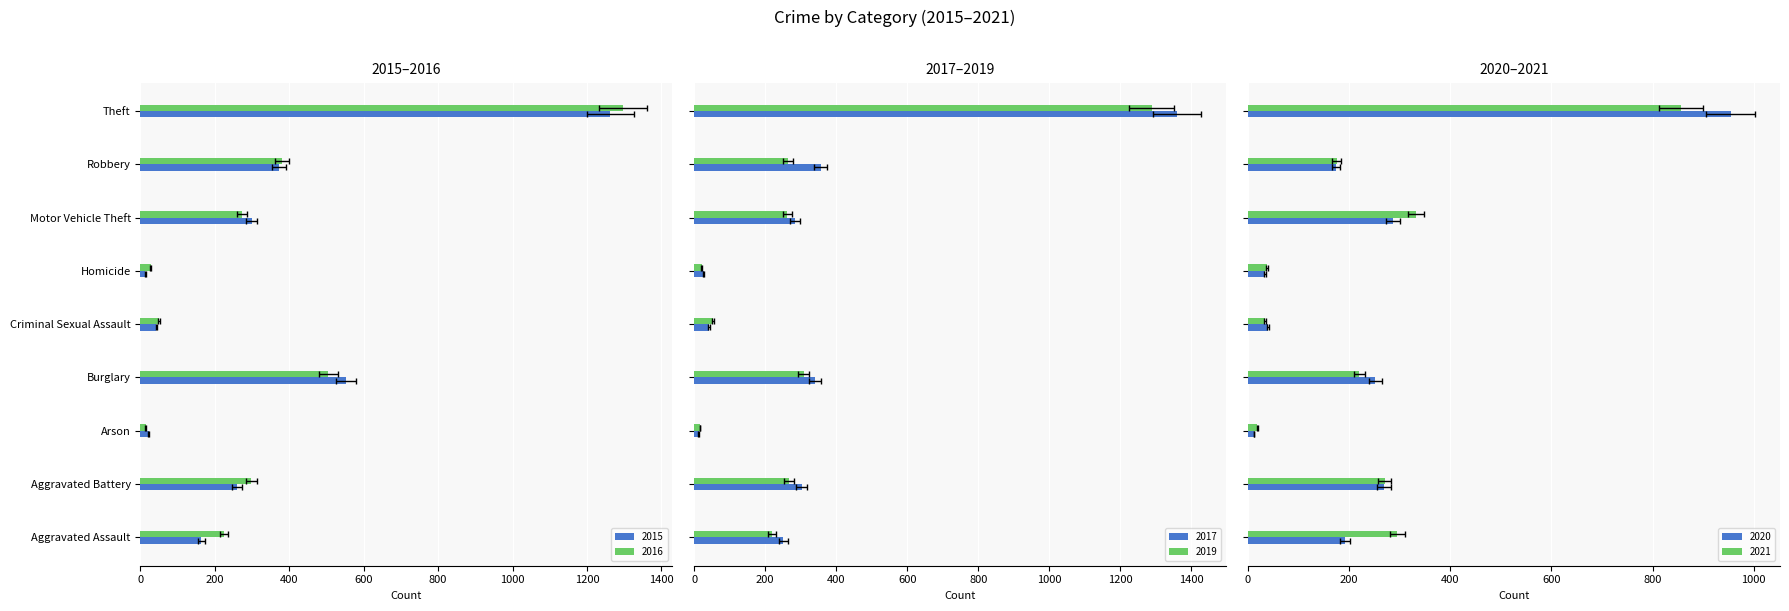

What value does the 2021 series have at Theft?

856